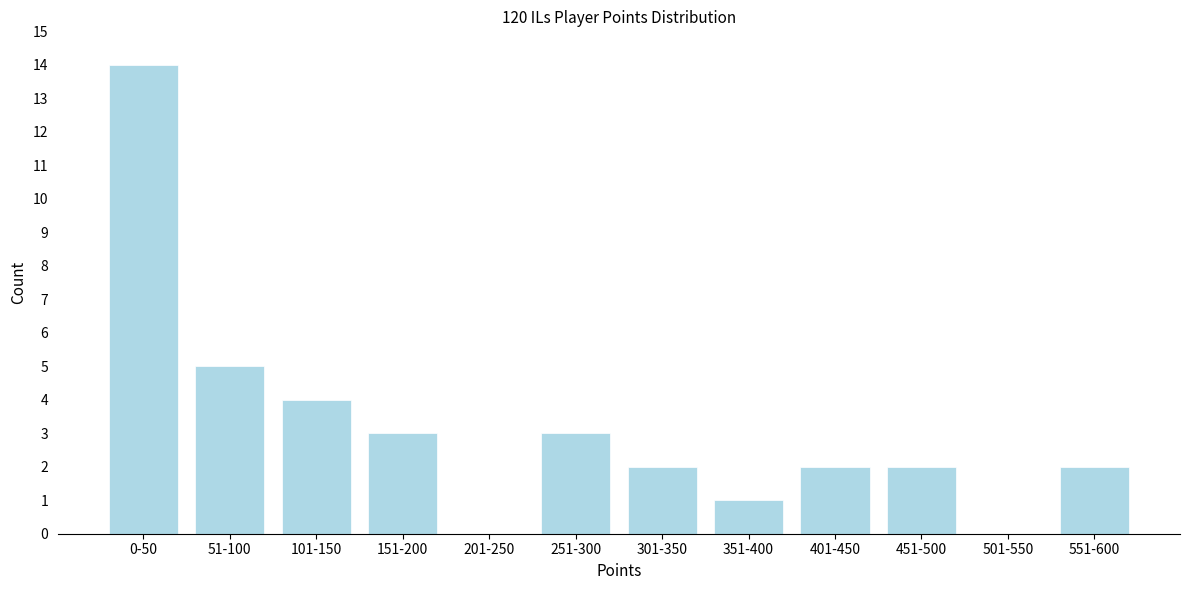

Reading left to right, transcribe all the data shown in this chart.

0-50=14	51-100=5	101-150=4	151-200=3	201-250=0	251-300=3	301-350=2	351-400=1	401-450=2	451-500=2	501-550=0	551-600=2